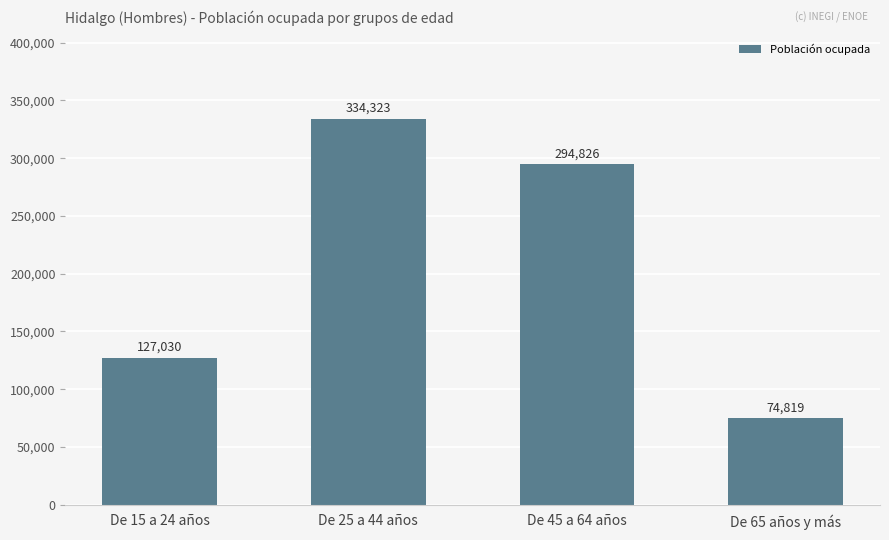

What is the label of the 1st bar from the left?

De 15 a 24 años